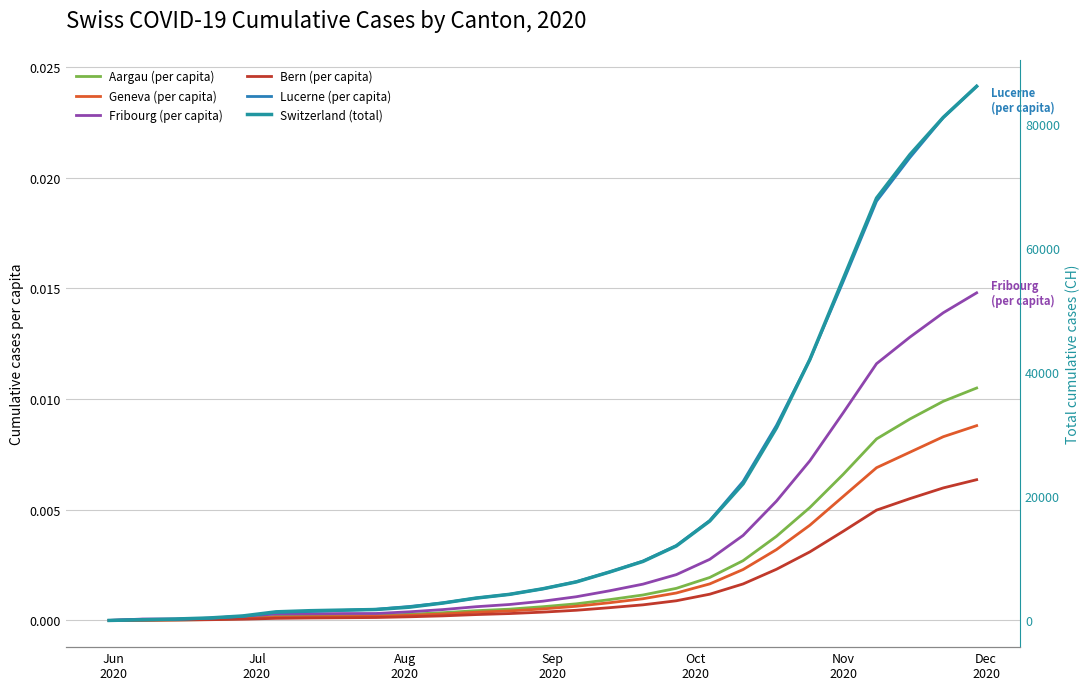

True or false: Switzerland (total) and Lucerne (per capita) cross at least once.

False